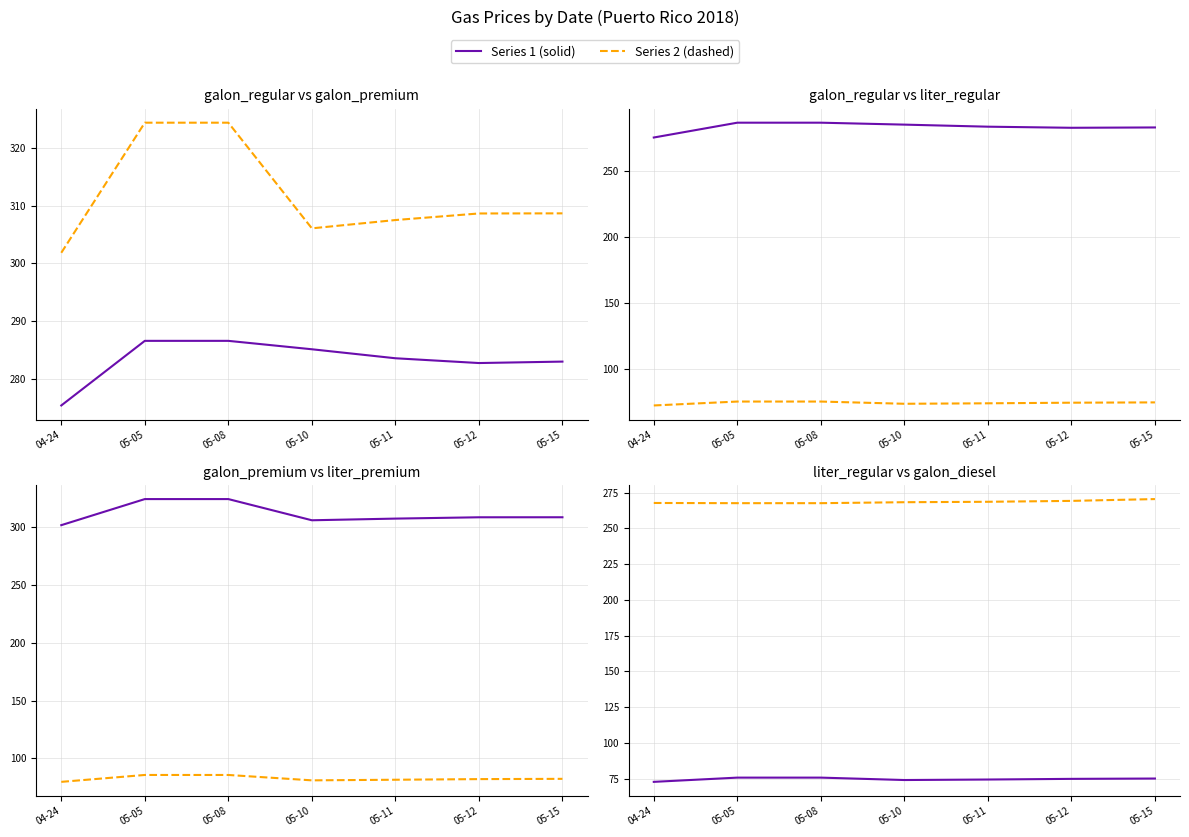

True or false: galon_premium has a value of 308.7 at 05-12.

True